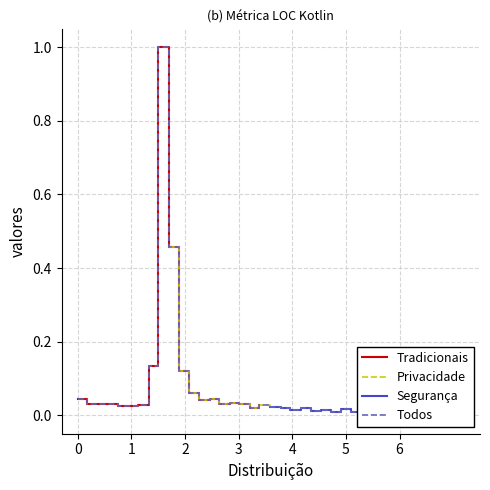

Does the chart display data point markers on the line(s)?

No